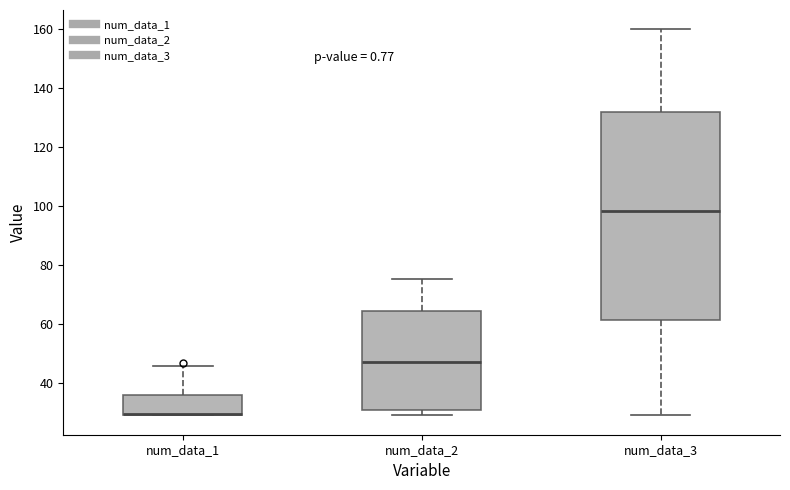

Where is the upper edge of the box for num_data_2 on the y-axis? The values are not printed on the chart, so give them approximately, as read against the axis.

64